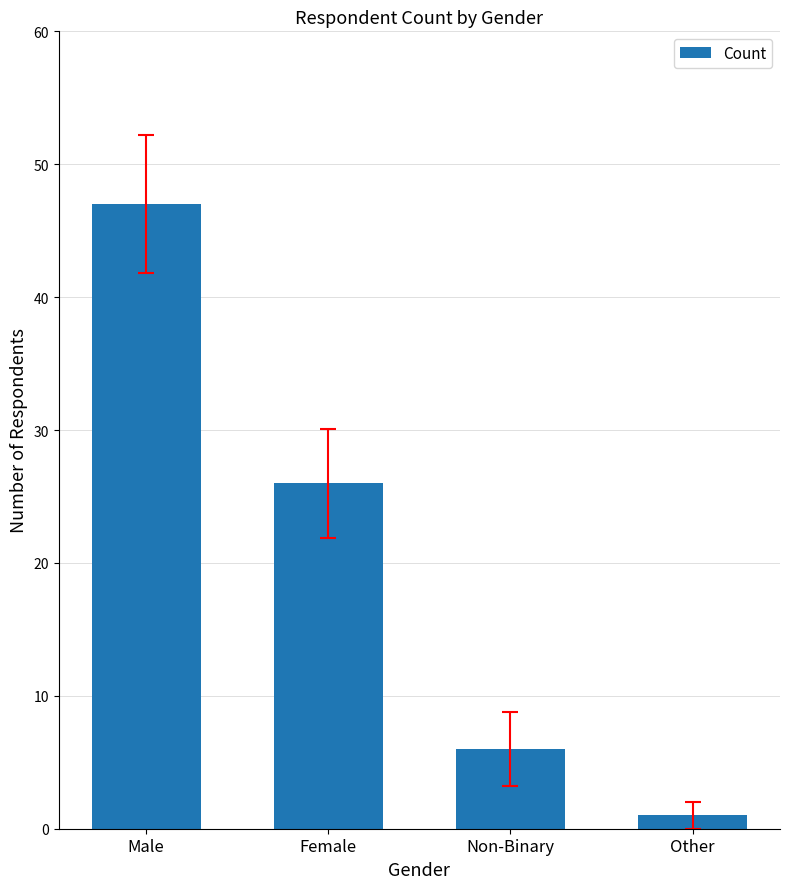

What is the sum of all values?

80